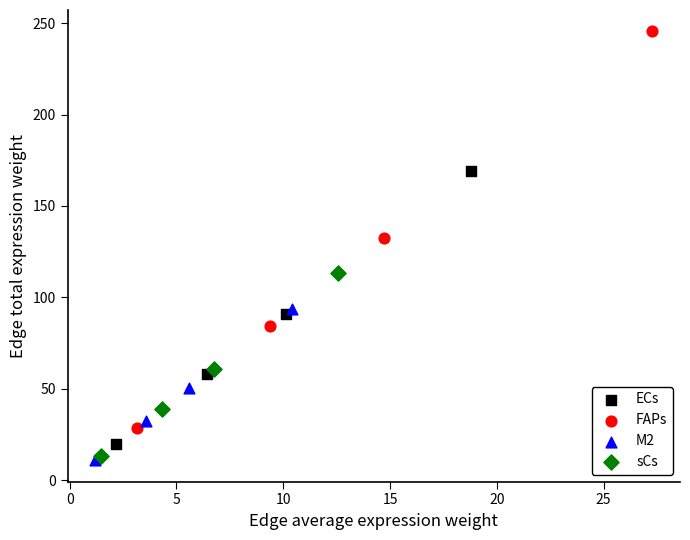

Which series reaches the maximum Y coordinate?

FAPs